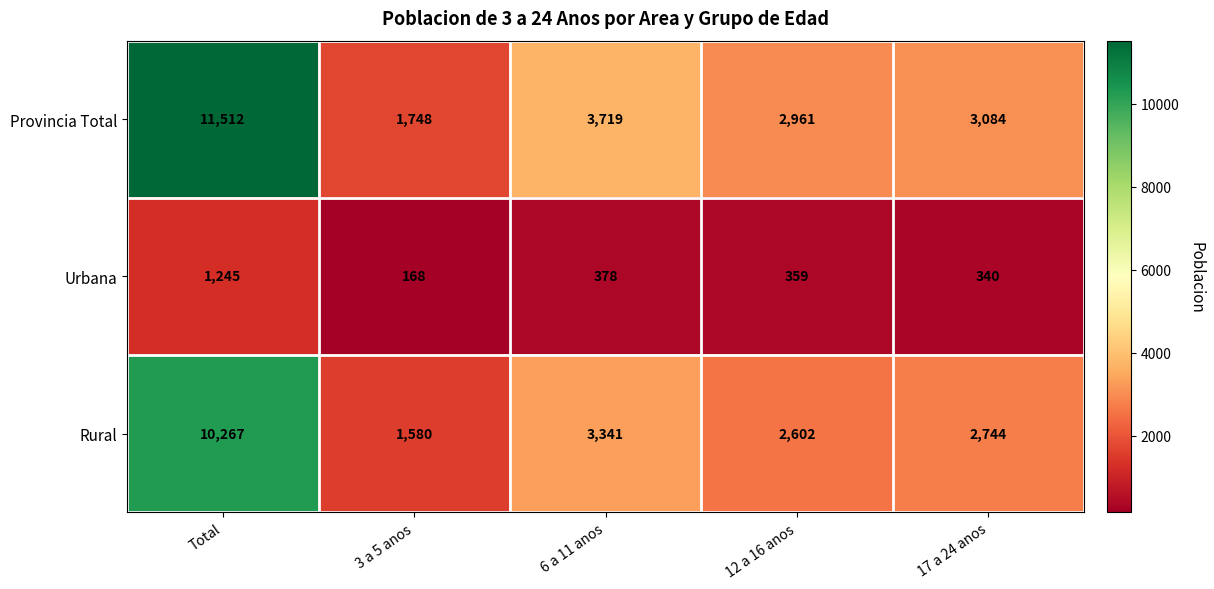

True or false: Provincia Total has a value of 2470 at 3 a 5 anos.

False